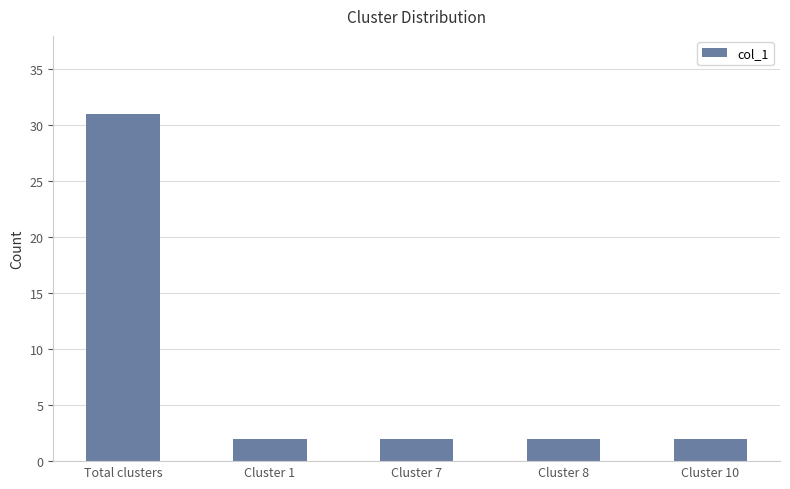

True or false: the data shows 31 at Total clusters.

True